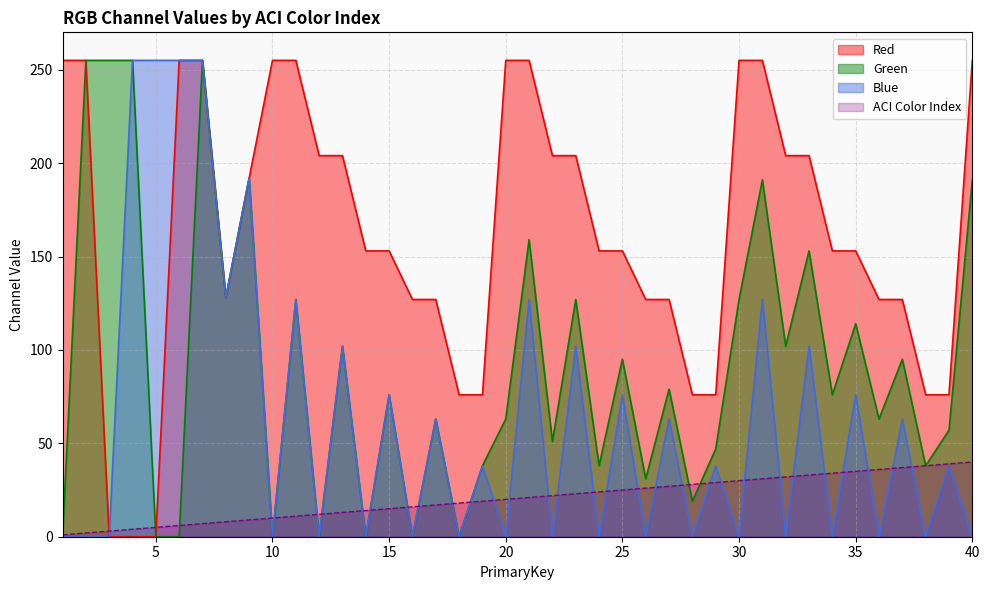

Which has a higher value, 6 or 13?

6